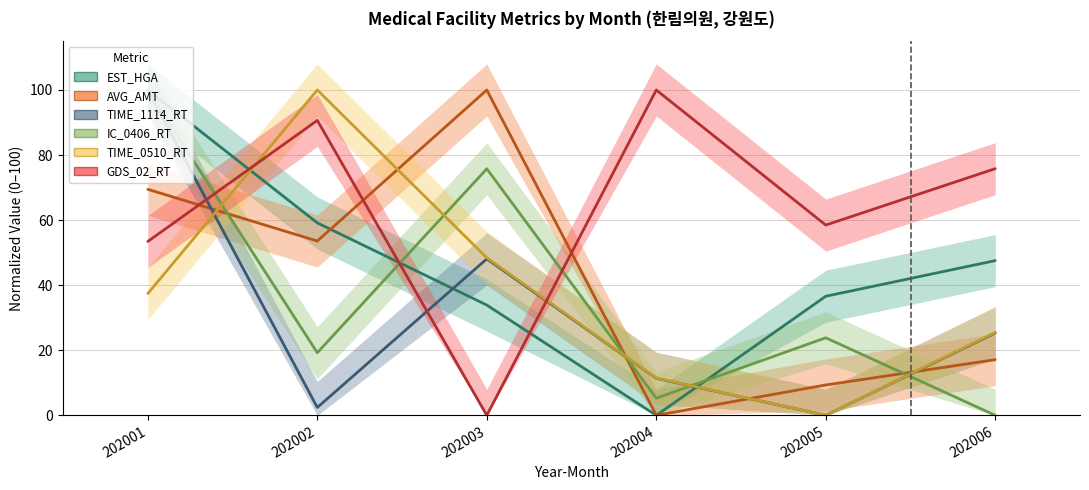

What is the sum of the TIME_0510_RT values at 202004 and 202003?

59.9